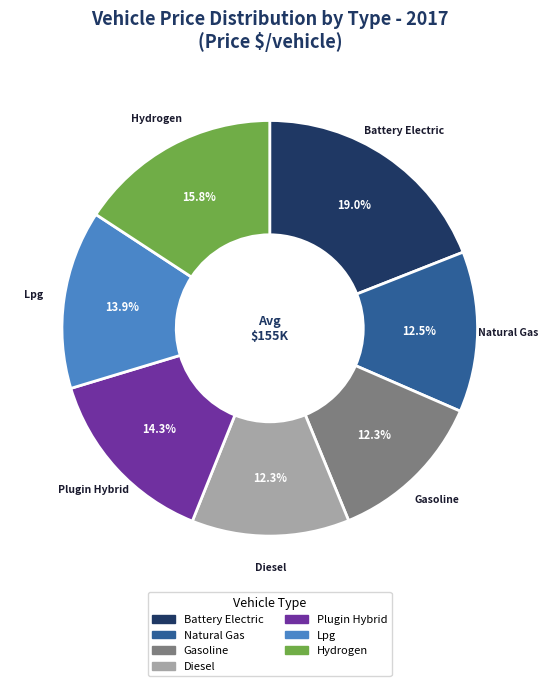

Does any single category account for the majority?

No